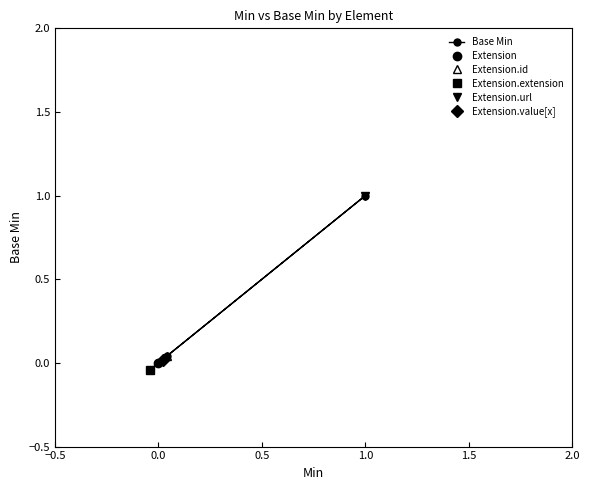

True or false: Base Min has a value of 0.0 at 0.0.

True